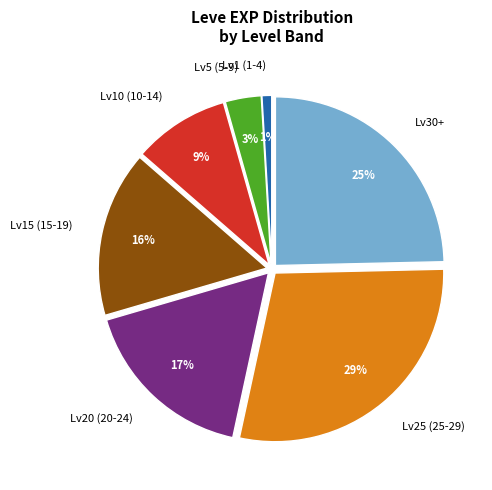

True or false: Lv25 (25-29) accounts for 29% of the total.

True